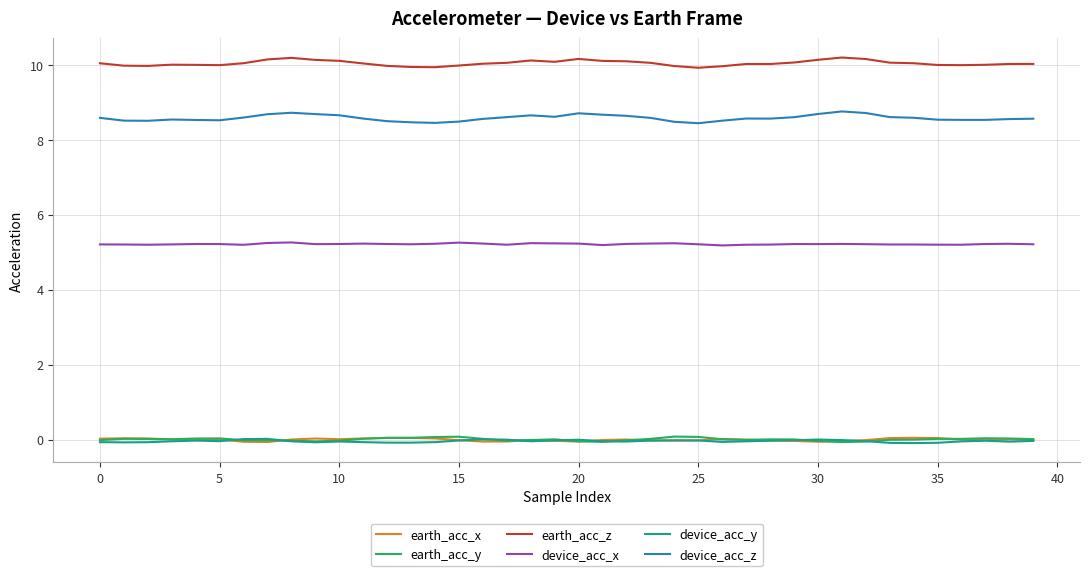

True or false: earth_acc_x and device_acc_z cross at least once.

False